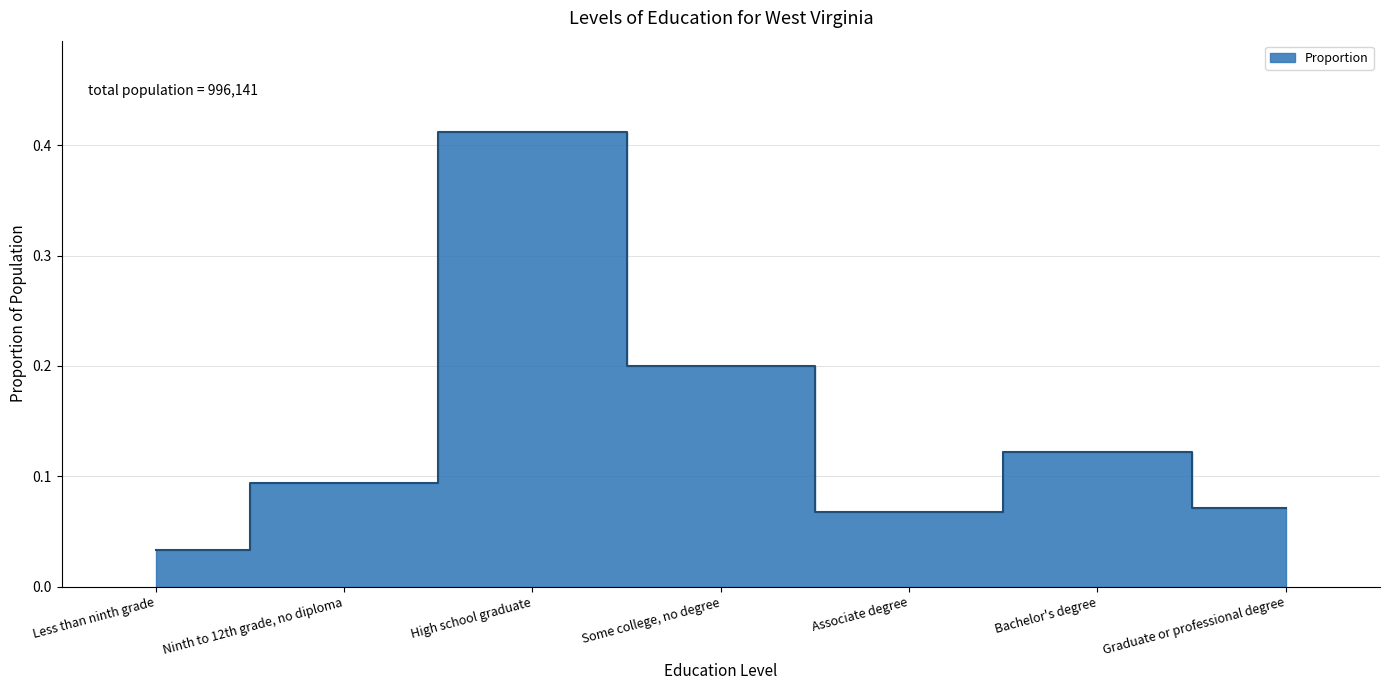

List the labels in order of value, smallest first.

Less than ninth grade, Associate degree, Graduate or professional degree, Ninth to 12th grade, no diploma, Bachelor's degree, Some college, no degree, High school graduate